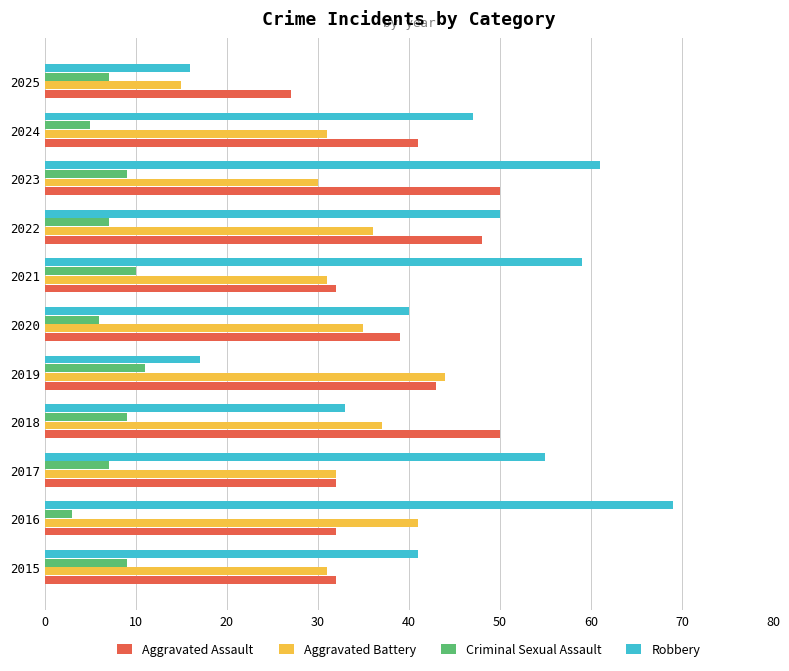

At how many categories does at least one series exceed 29?

10